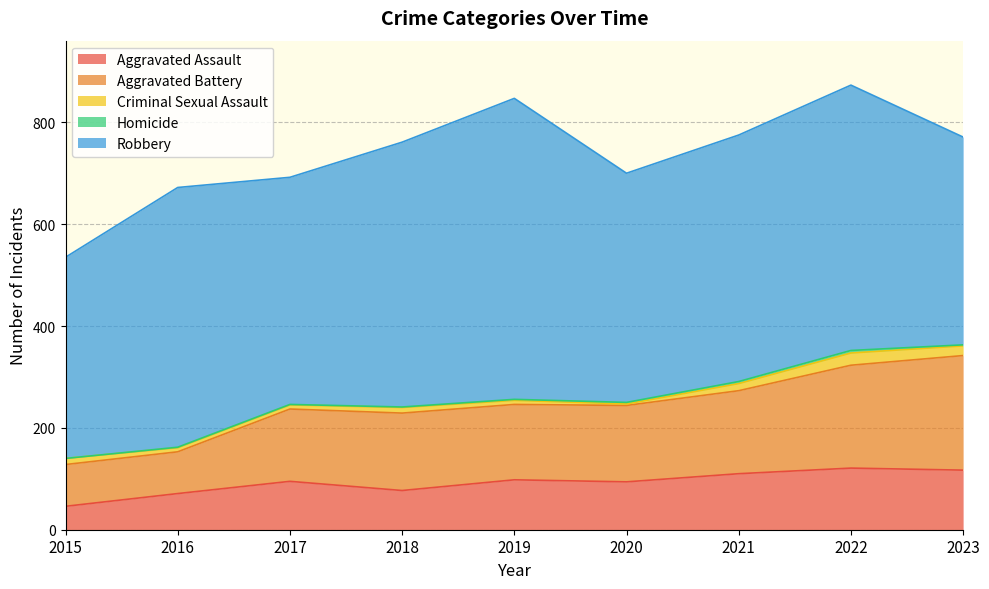

What is the difference between the Aggravated Battery values at 2020 and 2016?

68